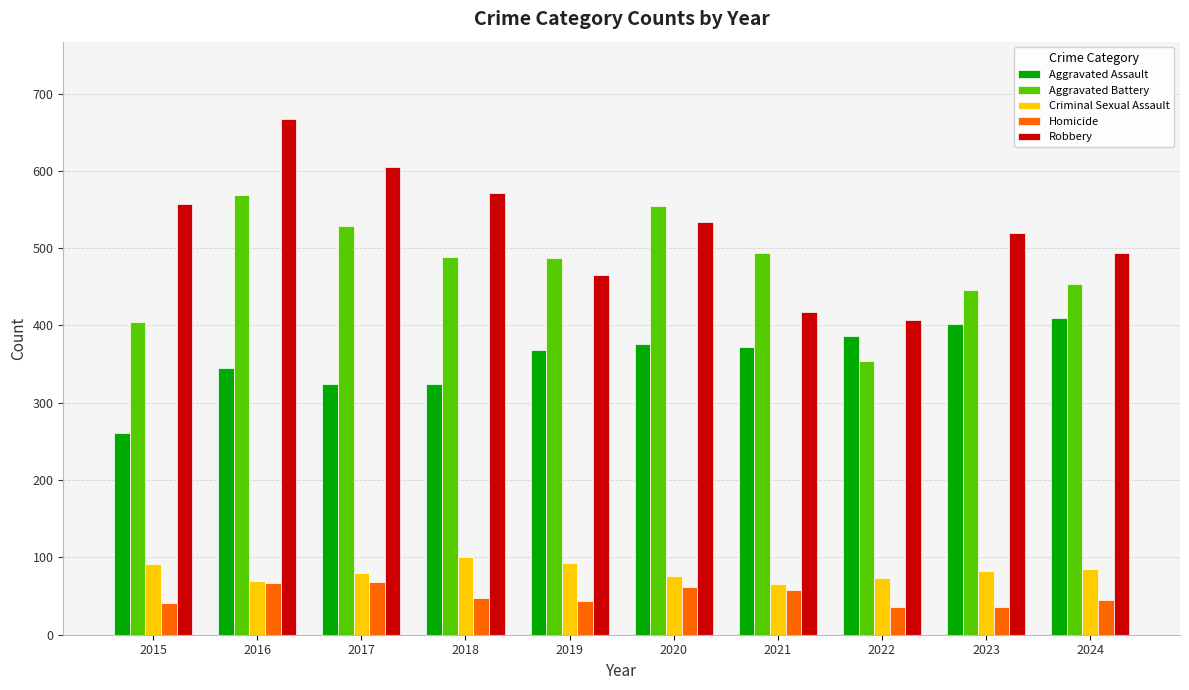

At which category does the chart reach its peak across all series?

2016